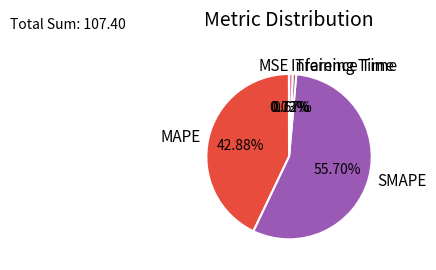

Is there any slice that represents more than half of the pie?

Yes